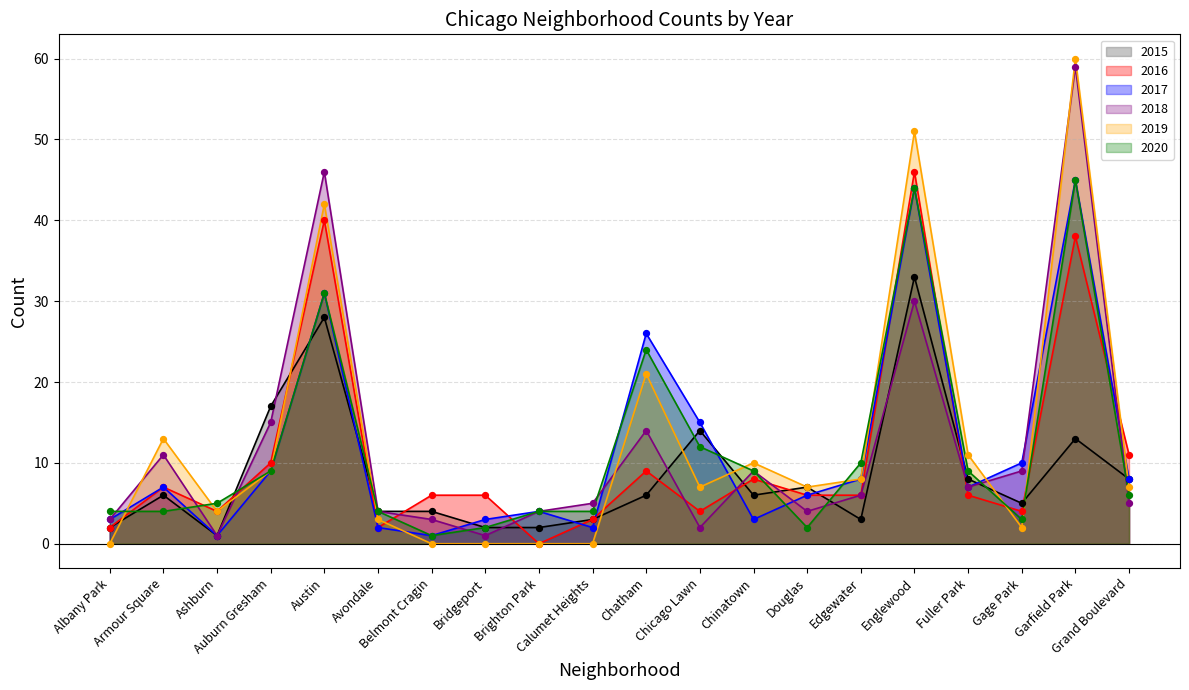

At how many categories does at least one series exceed 49?

2